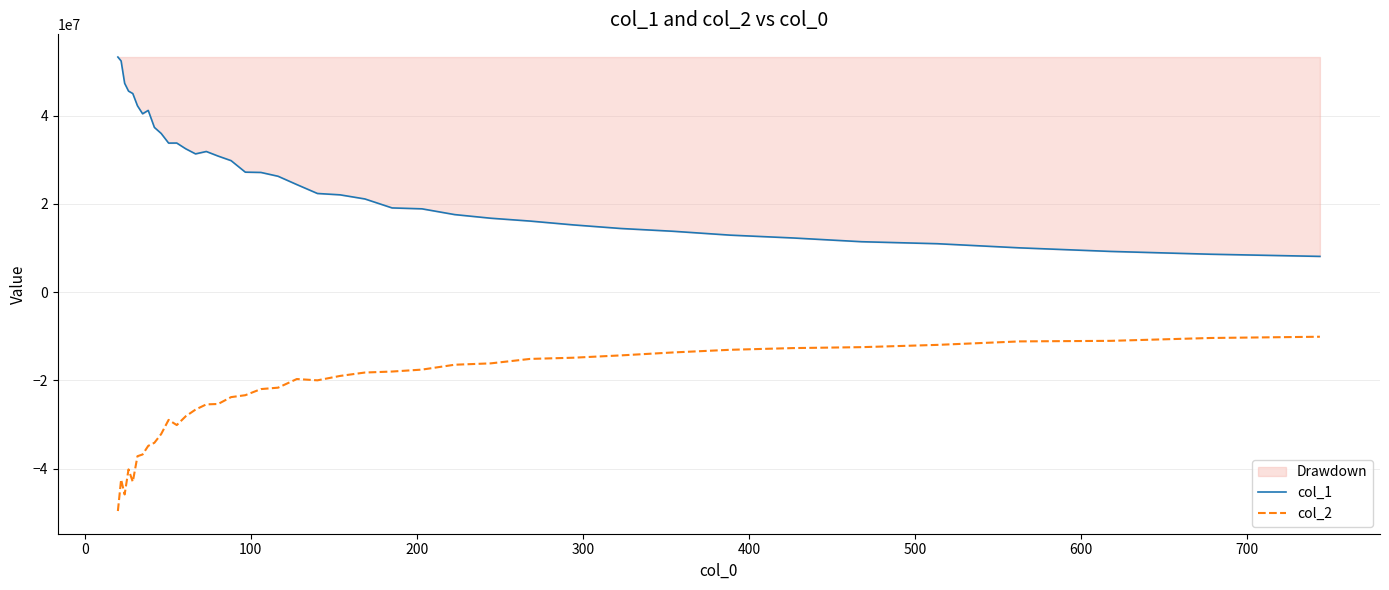

How many lines are shown in the chart?

2